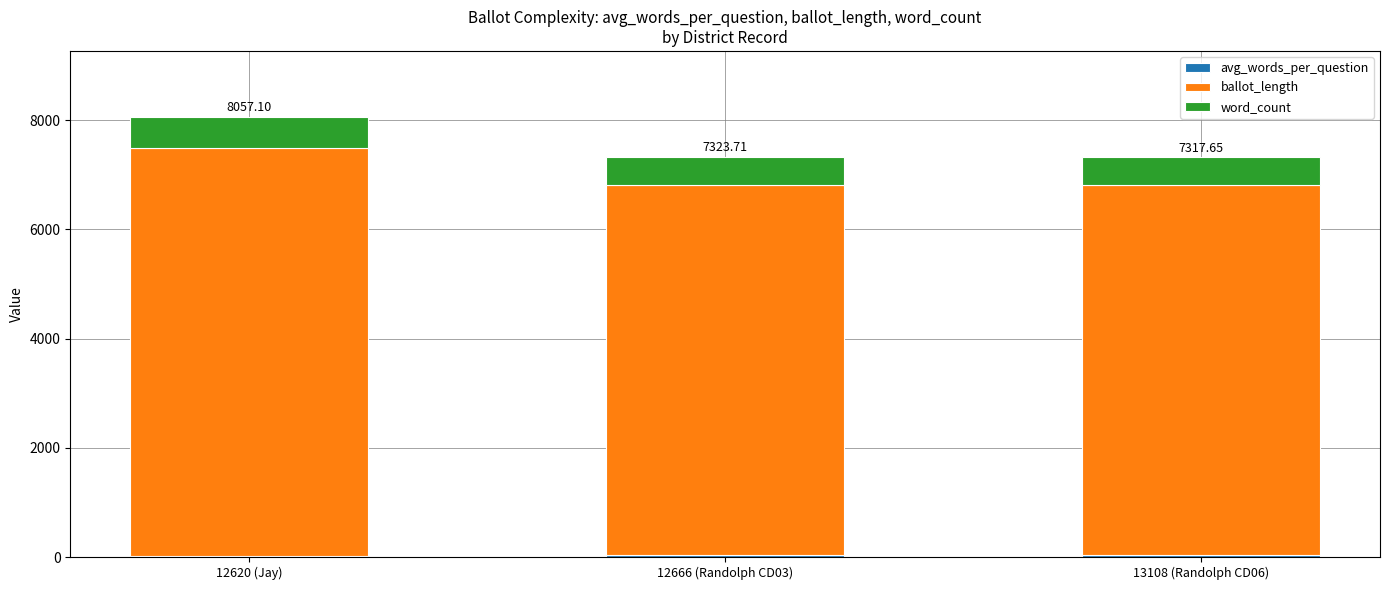

At which category is the sum across all series the highest?

12620 (Jay)